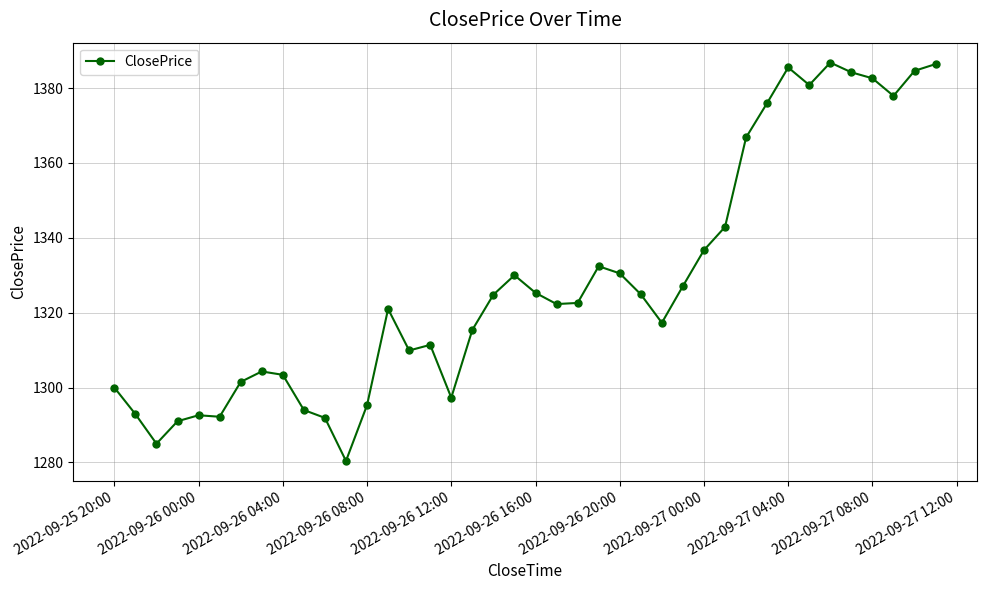

What is the average value?

1328.2